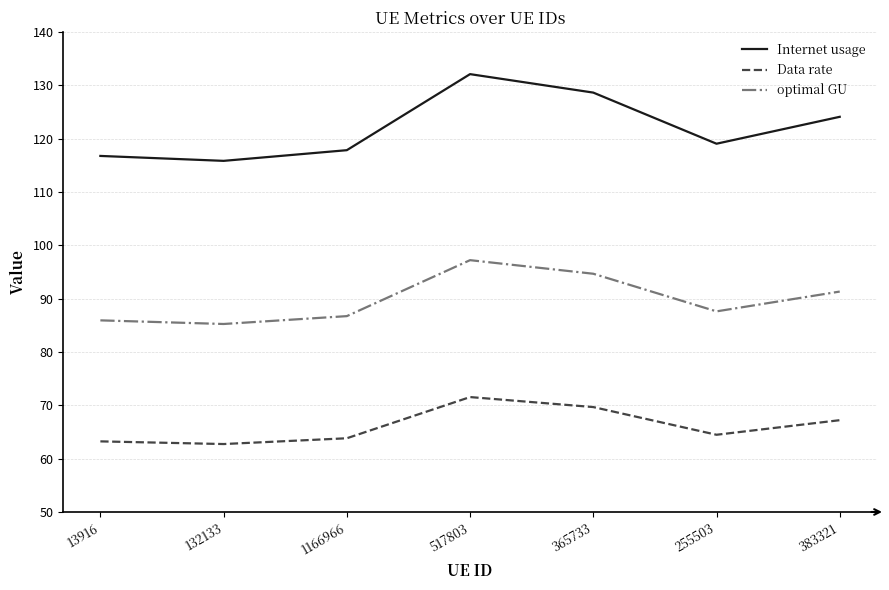

Between 13916 and 383321, which series saw the biggest shift?

Internet usage